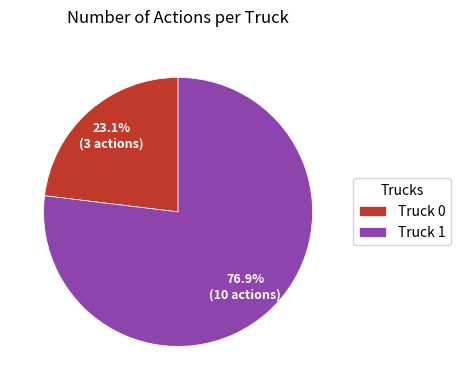

Is Truck 1 the majority of the pie?

Yes